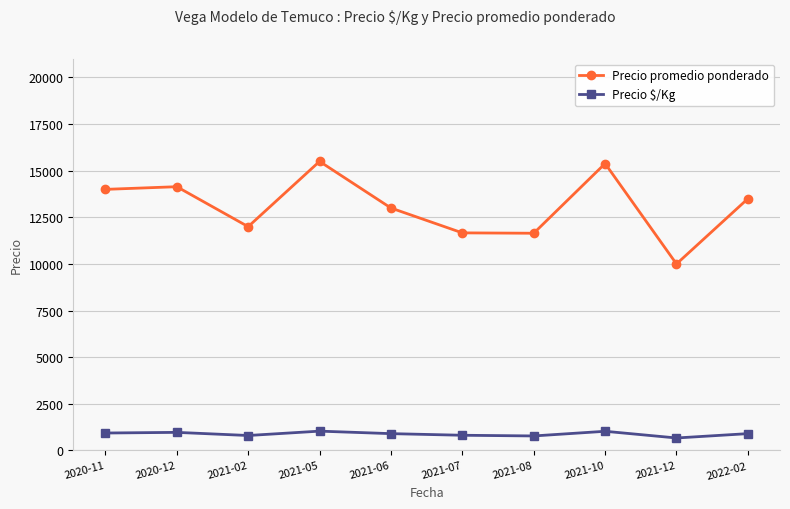

What is the value of the Precio promedio ponderado point at the 10th from the left?

13500